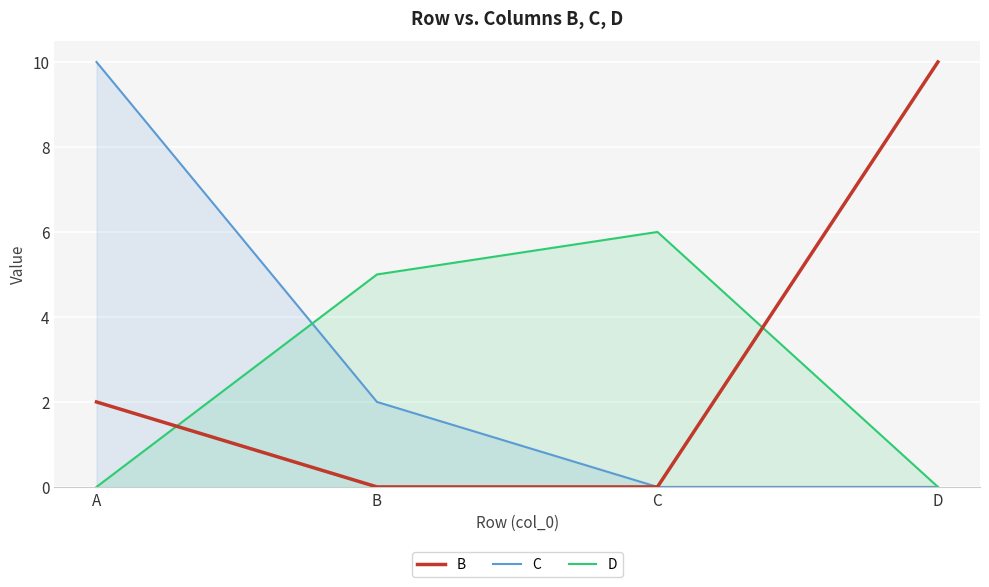

Reading right to left, transcribe all the data shown in this chart.

B: 10	0	0	2
C: 0	0	2	10
D: 0	6	5	0